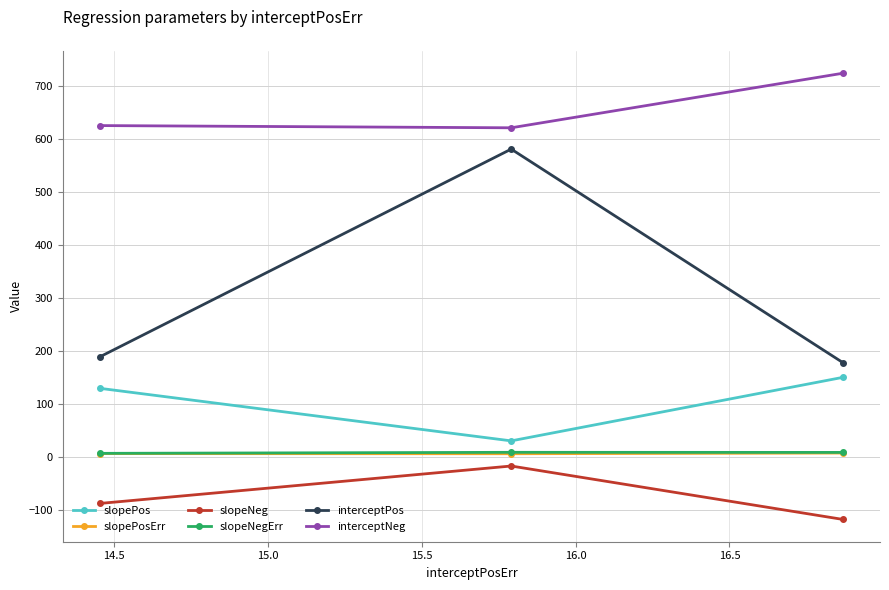

What is the greatest value displayed?

723.9